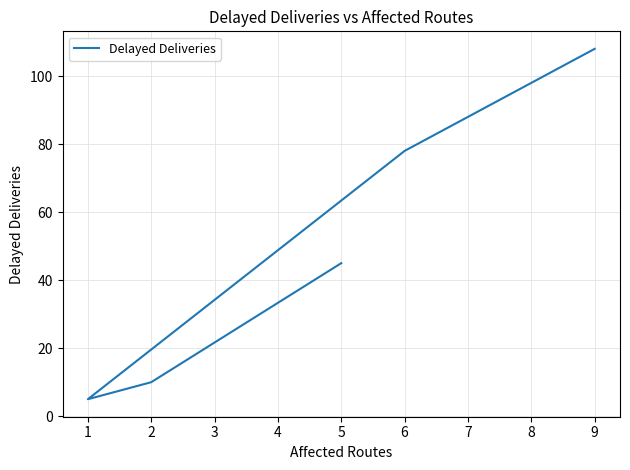

How many lines are shown in the chart?

1